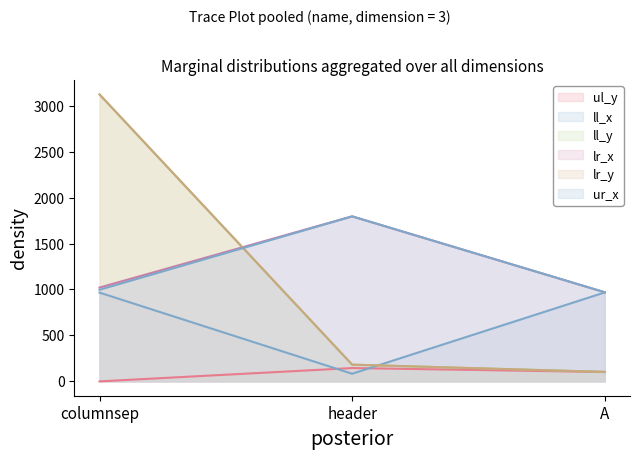

Reading left to right, transcribe all the data shown in this chart.

ul_y: columnsep=0	header=145	A=102
ll_x: columnsep=966	header=83	A=968
ll_y: columnsep=3123	header=182	A=103
lr_x: columnsep=1021	header=1796	A=970
lr_y: columnsep=3123	header=182	A=103
ur_x: columnsep=997	header=1796	A=970